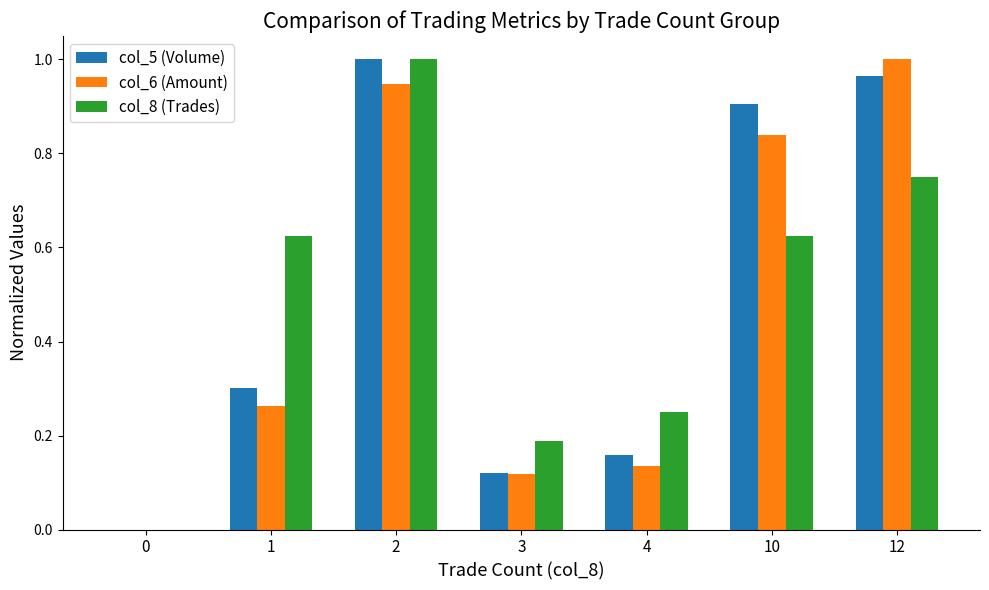

What is the total value across all series at 10?

2.4